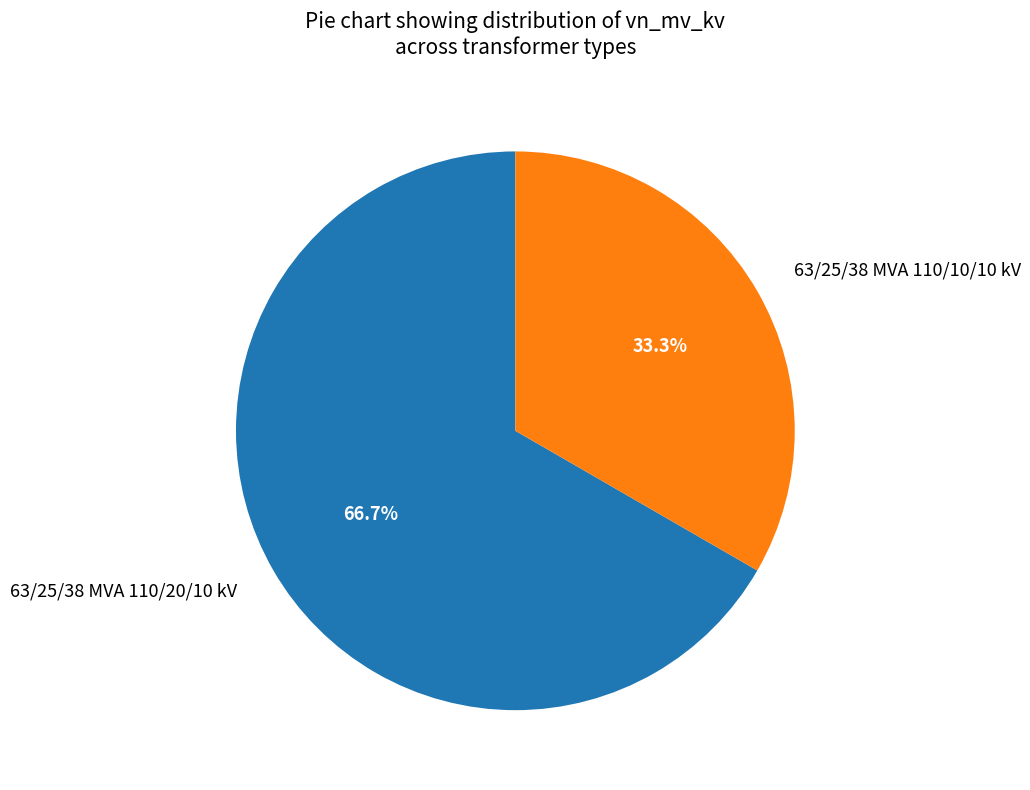

To the nearest percent, what portion does 63/25/38 MVA 110/20/10 kV represent?

67%